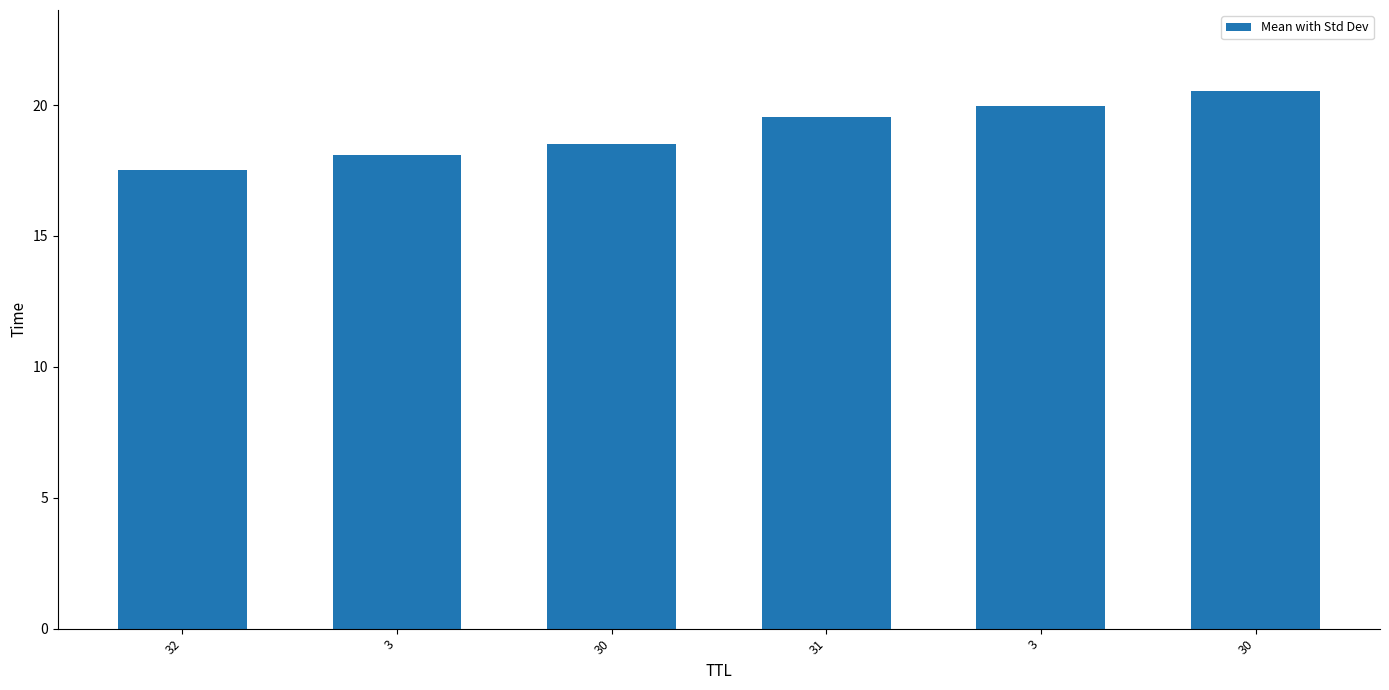

How many data points does each series have?

6